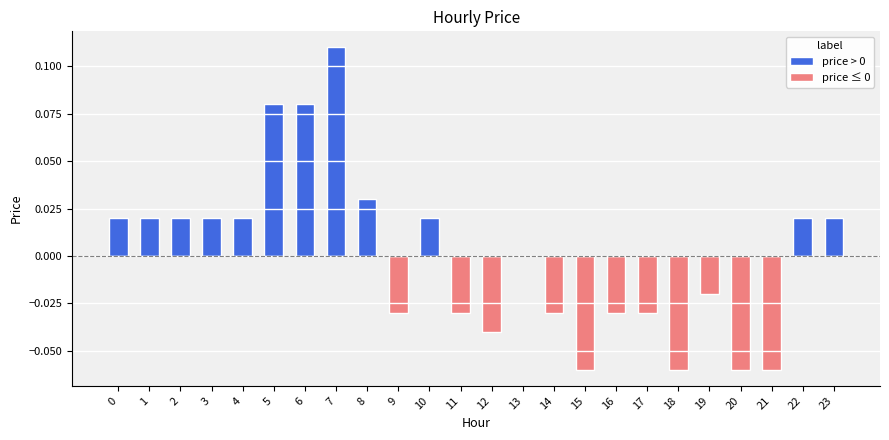

Between 21 and 7, which is larger?

7